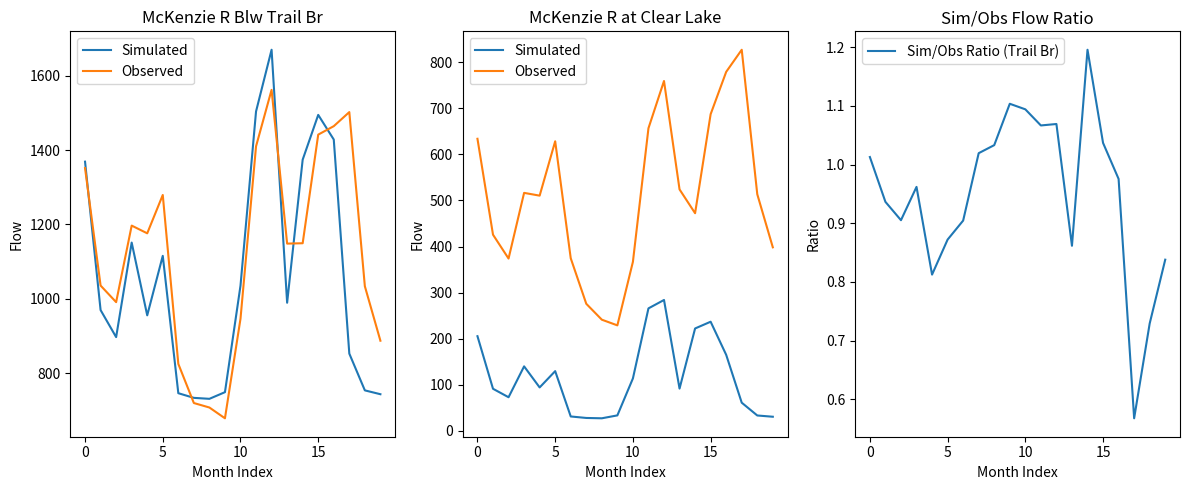

True or false: Sim/Obs Ratio (Trail Br) has a value of 1.7 at 10.

False